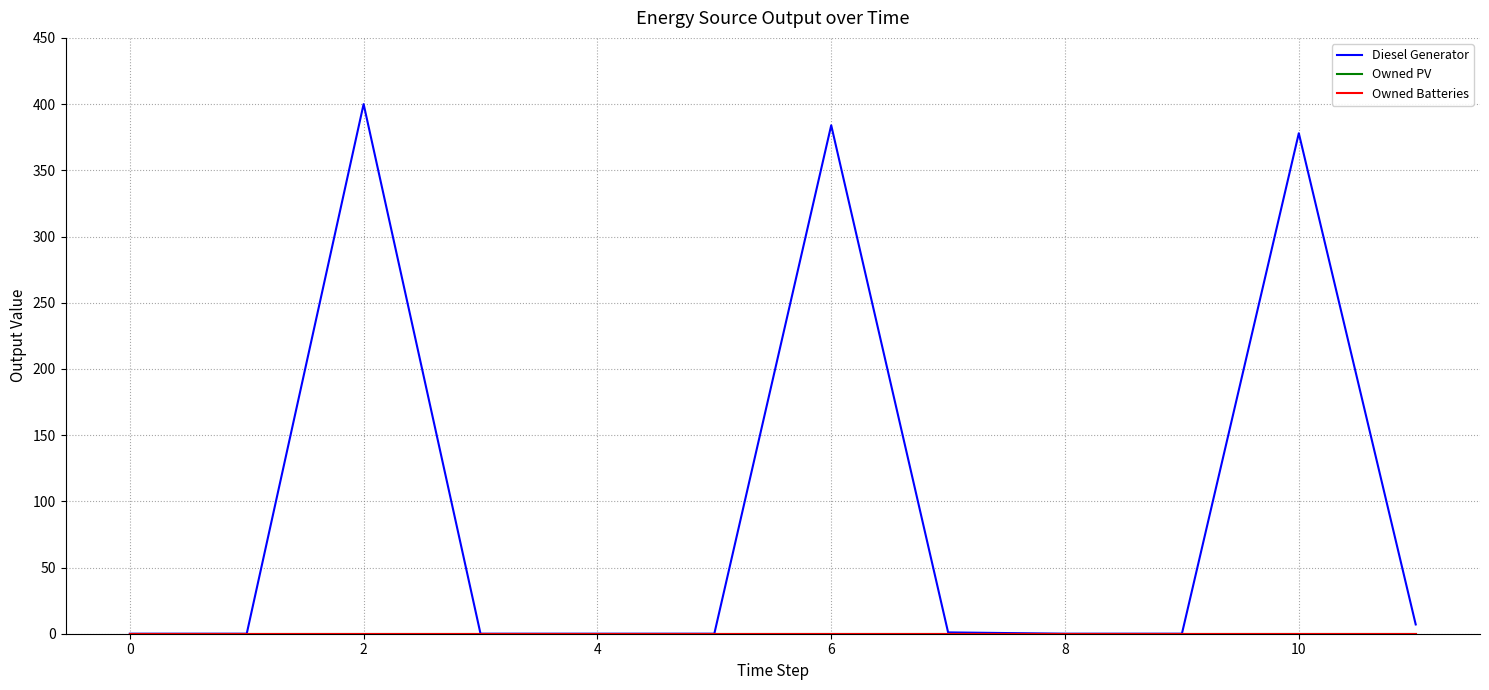

True or false: Owned PV and Diesel Generator intersect in this chart.

False